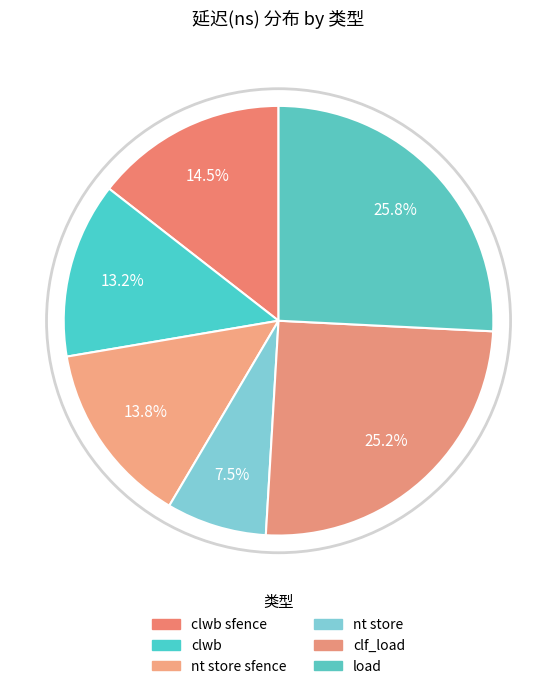

Does any single category account for the majority?

No